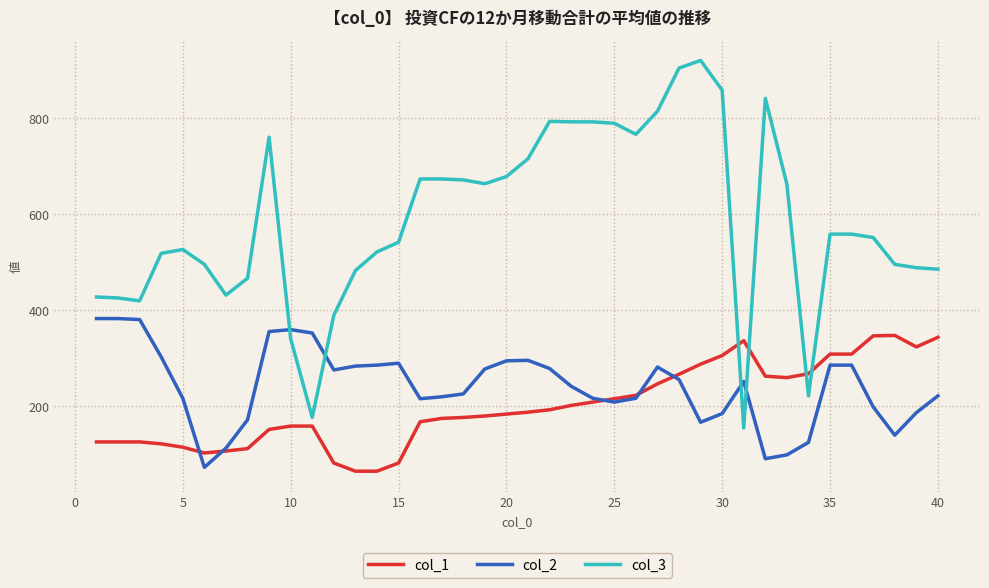

What is the minimum value for col_1?

64